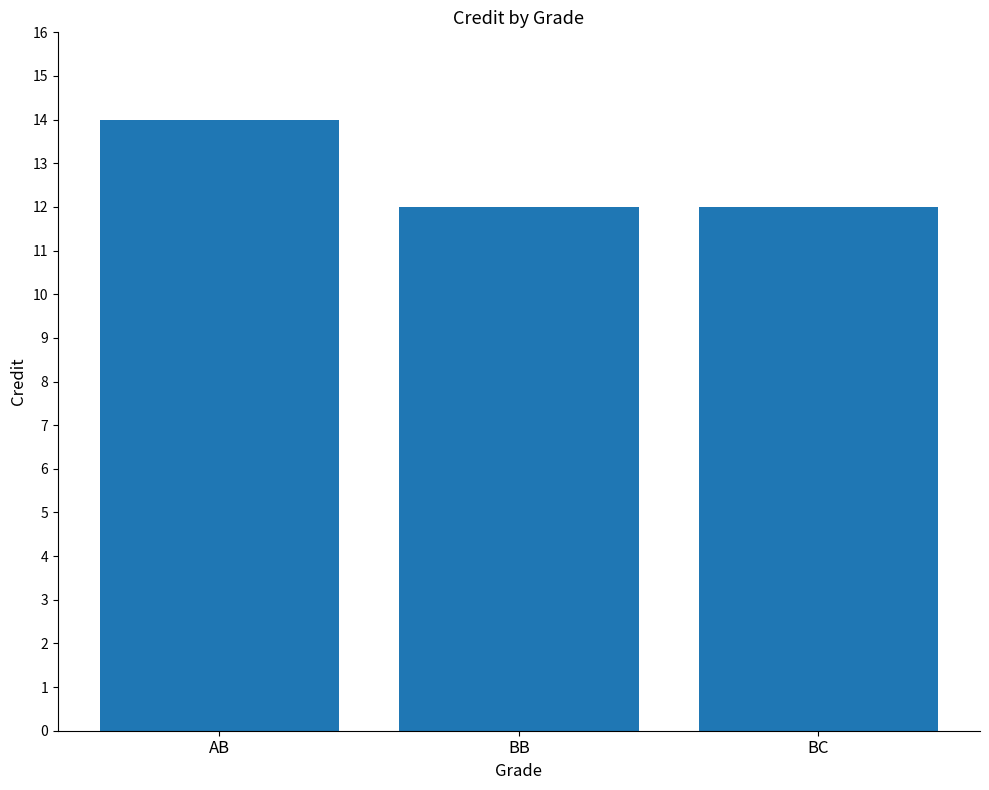

Reading right to left, what are all the values shown in this chart?

BC=12	BB=12	AB=14